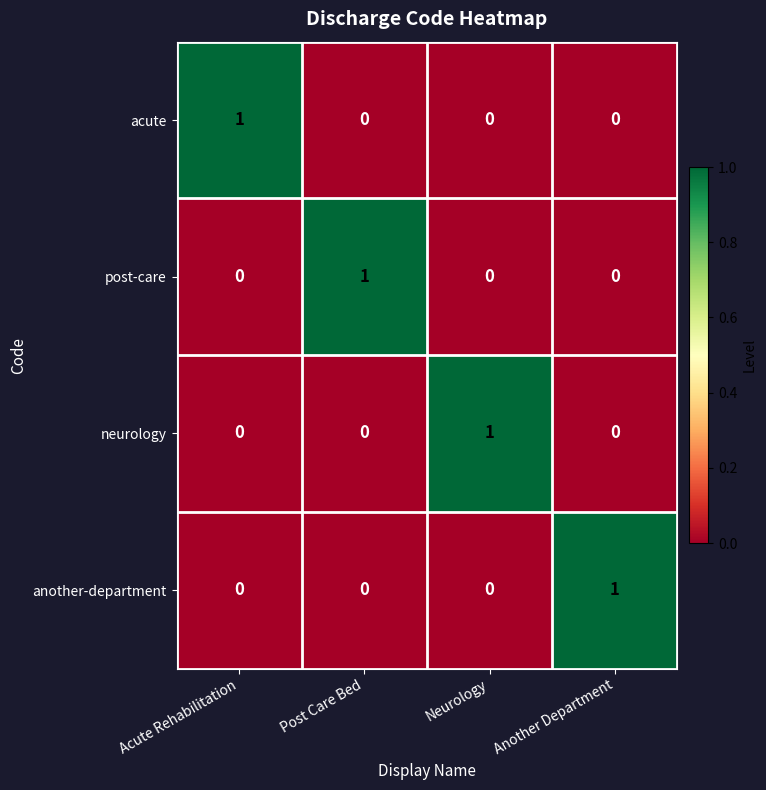

Reading left to right, extract all data points from this chart.

acute: 1	0	0	0
post-care: 0	1	0	0
neurology: 0	0	1	0
another-department: 0	0	0	1